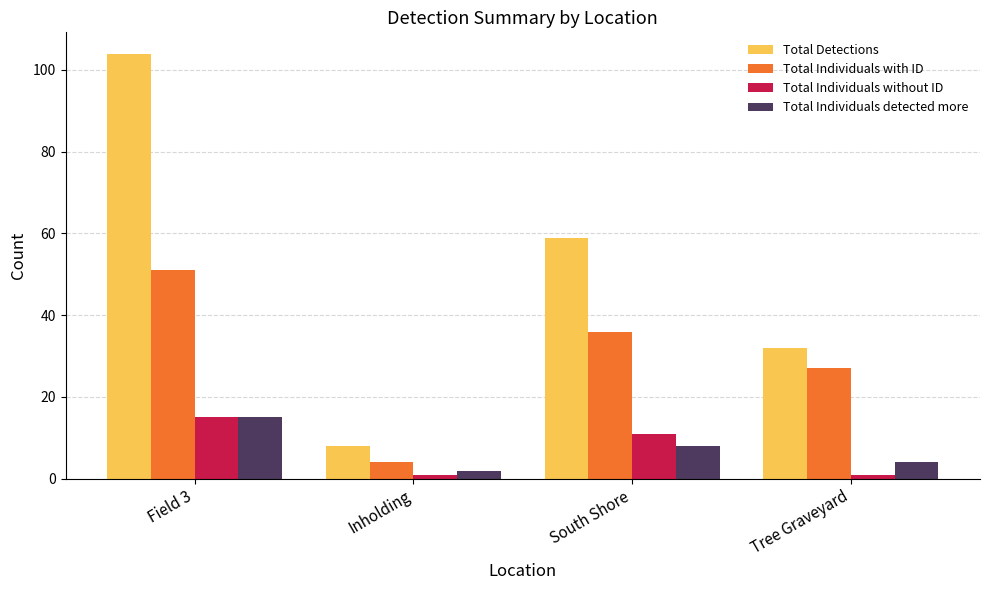

Count the Total Individuals detected more values in the range 4 to 15.

3